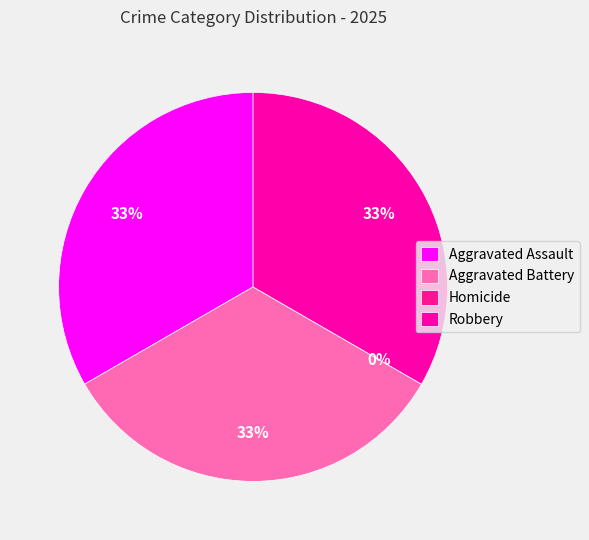

Which category has the smallest portion of the pie?

Homicide